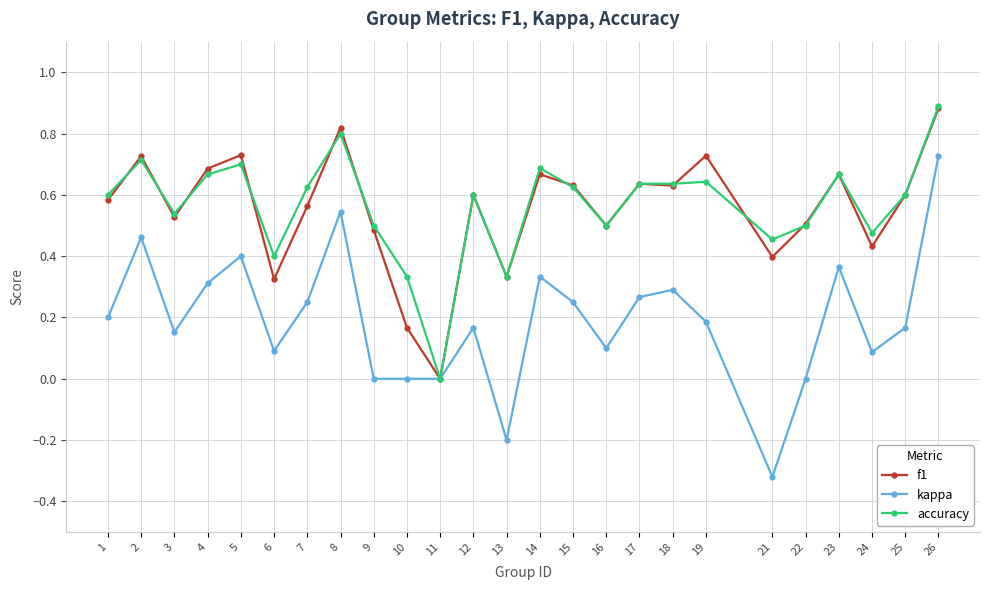

Which series changed the most between 2 and 25?

kappa